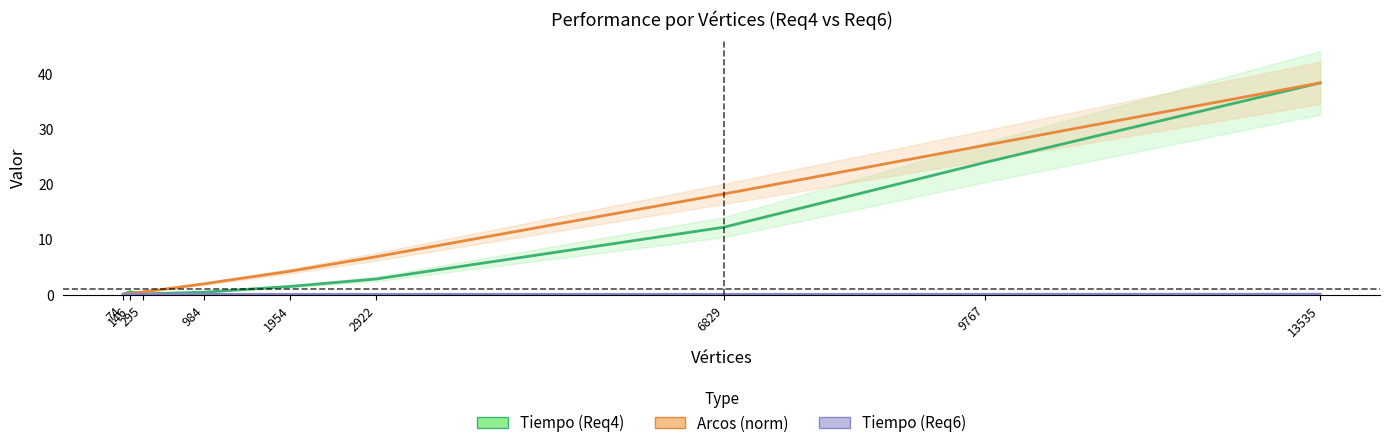

Which has a higher value, 13535 or 74?

13535